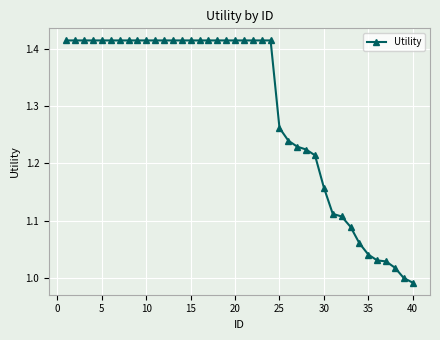

What is the difference between the second highest and second lowest values?

0.4